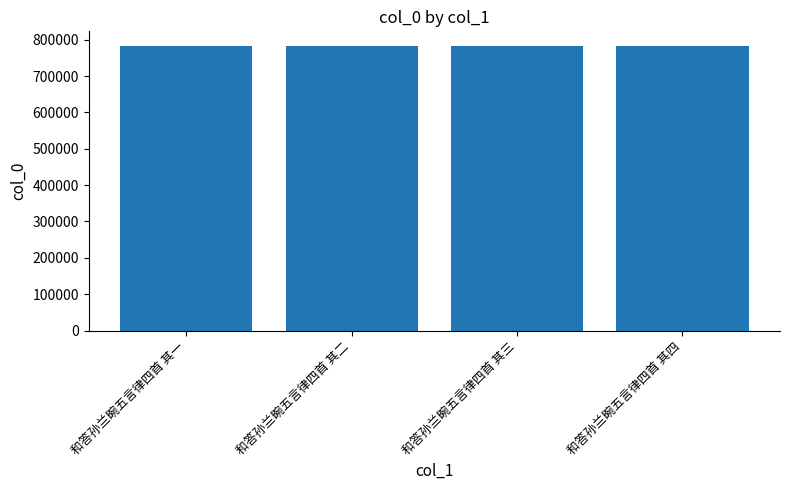

The value at 和答孙兰畹五言律四首 其一 is 783940. True or false?

True